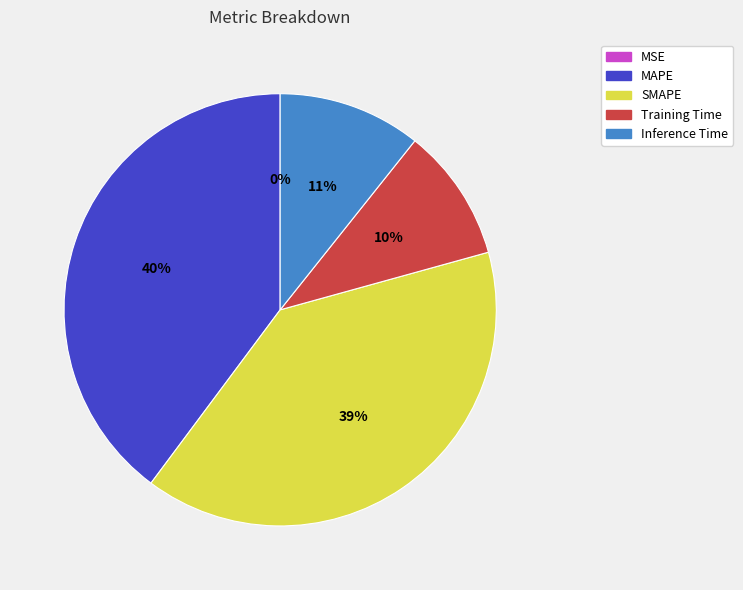

Approximately how many times larger is the value at SMAPE compared to MAPE?

1.0